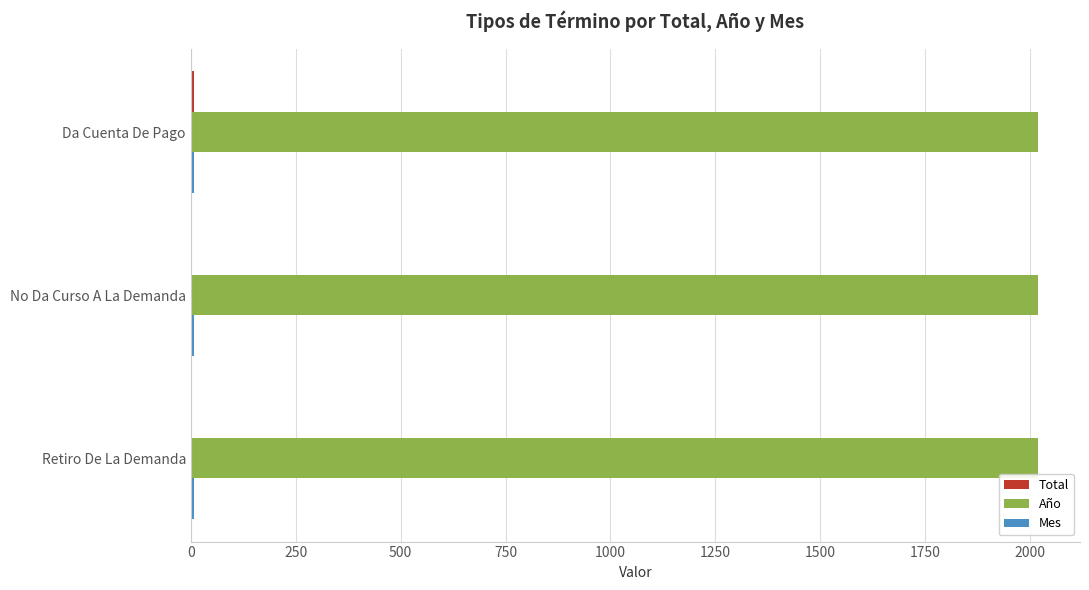

Is it true that Año equals 2018 at Da Cuenta De Pago?

True